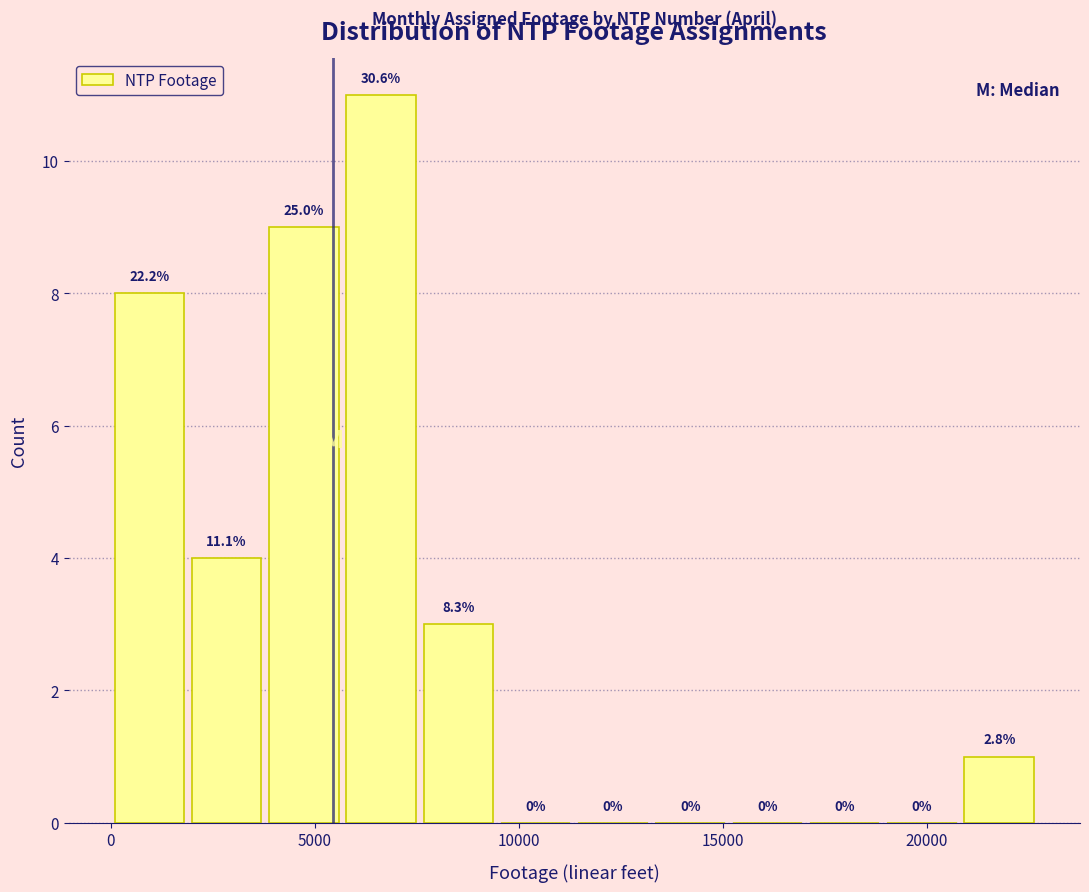

Read against the x-axis, roughly where is the centre of the tallest bar?

6500